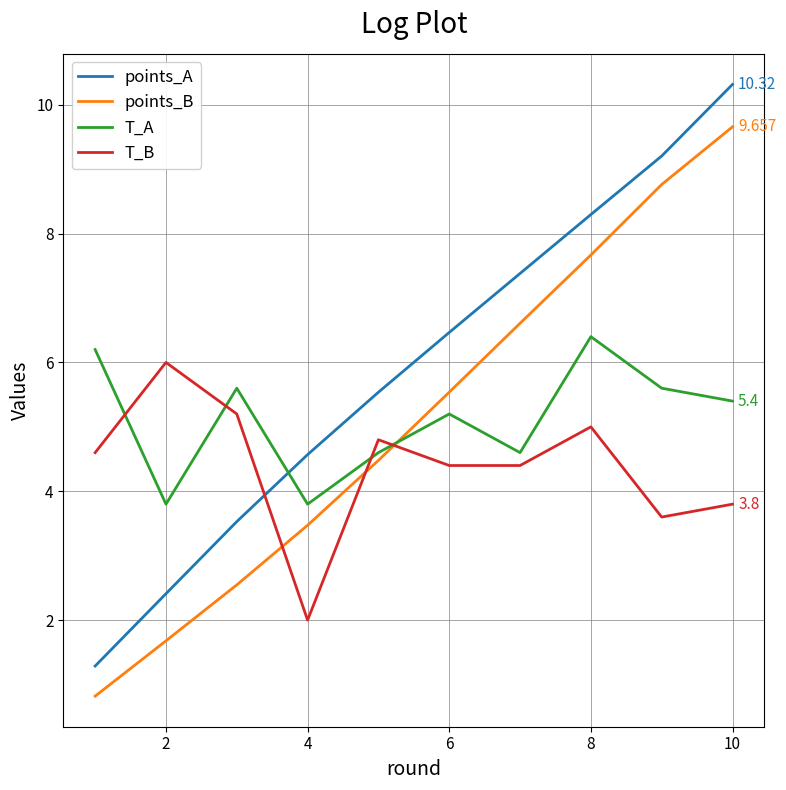

Which series has the largest range (max minus min)?

points_A